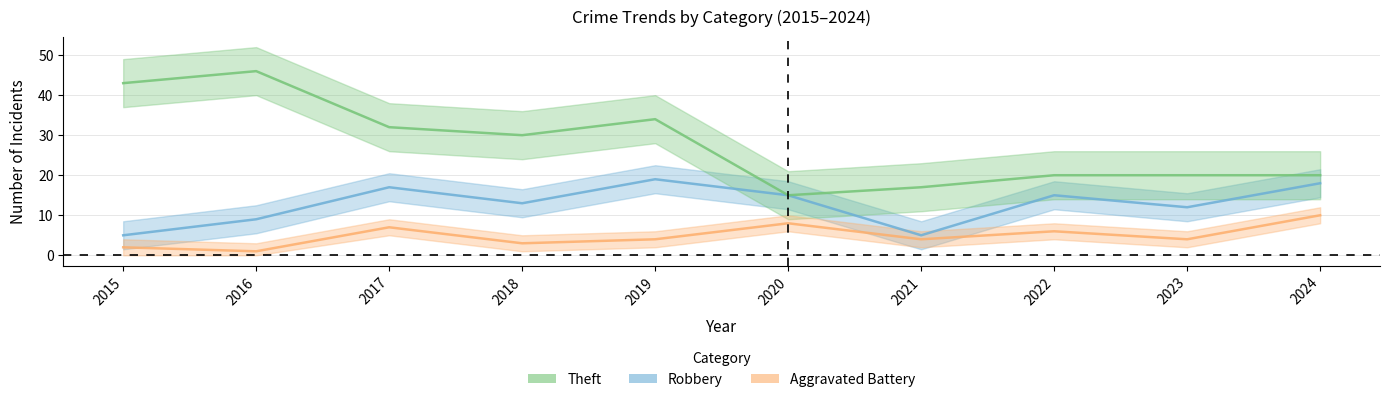

What are all the series names shown in the legend?

Robbery, Theft, Aggravated Battery